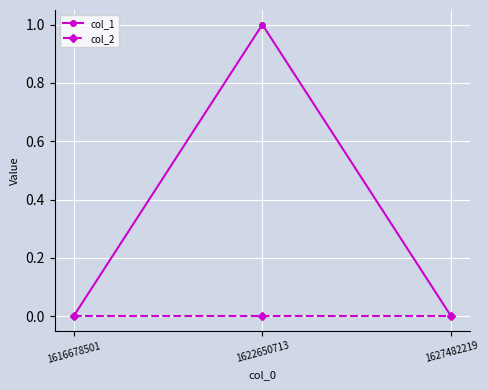

List the series in order of their overall mean, lowest first.

col_2, col_1